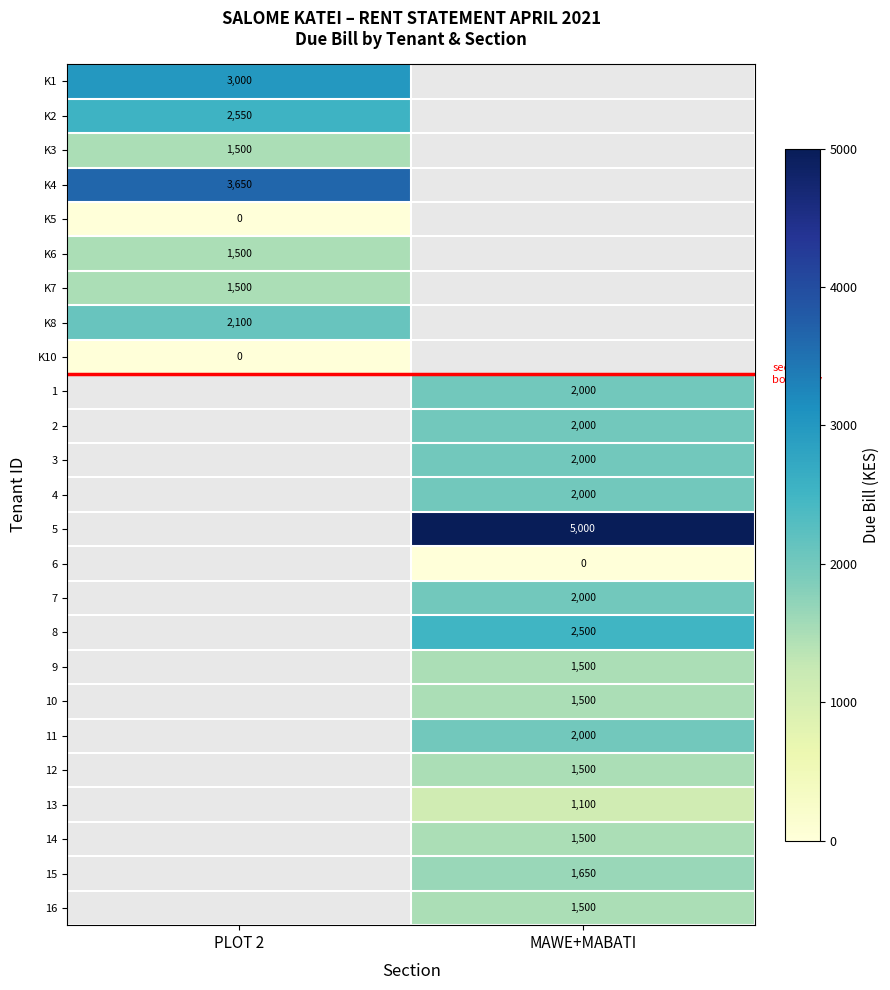

Between PLOT 2 and MAWE+MABATI, which is larger?

MAWE+MABATI